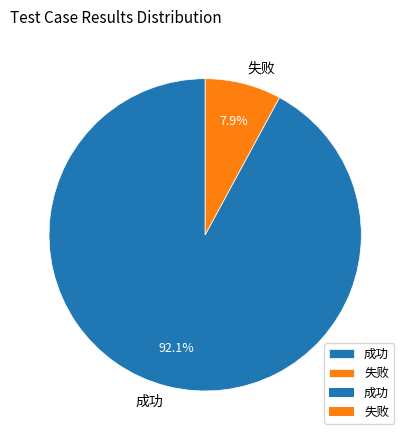

How many segments does this pie chart have?

2